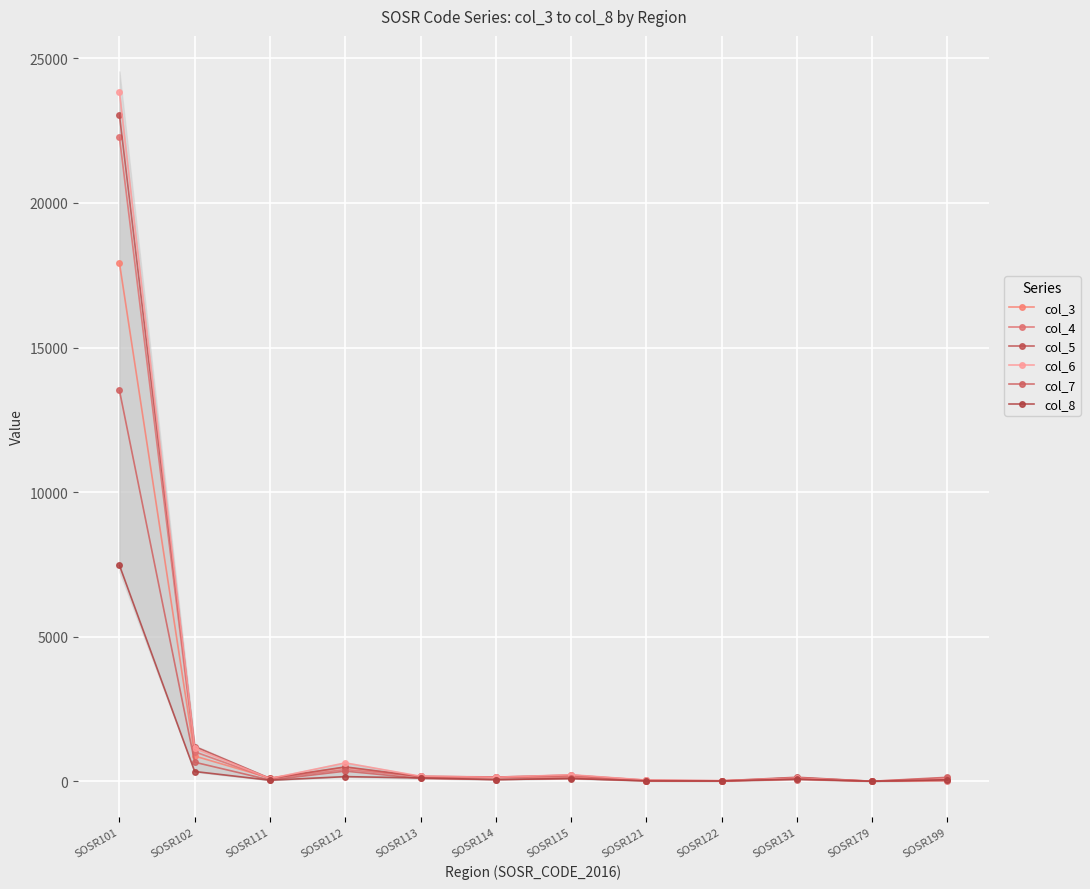

Where do col_7 and col_4 first cross each other?

SOSR121 and SOSR122